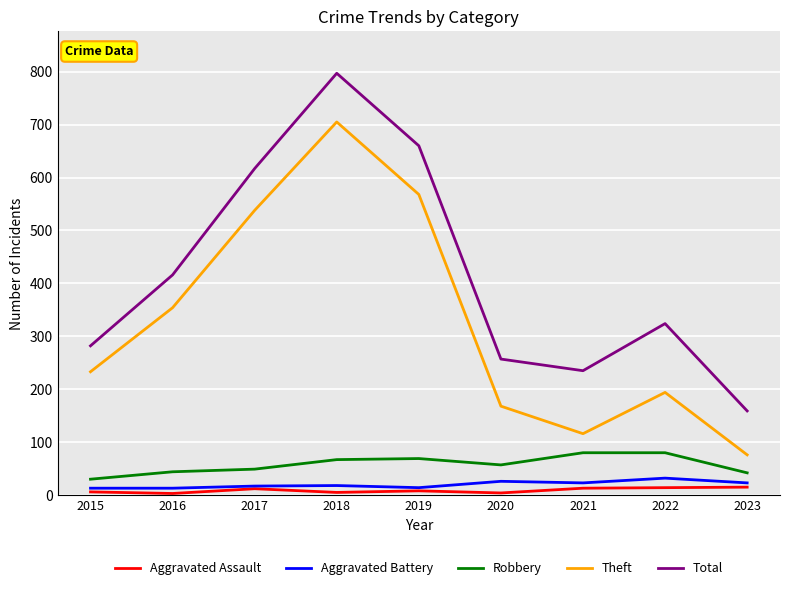

How many interior local valleys does the Total series have?

1